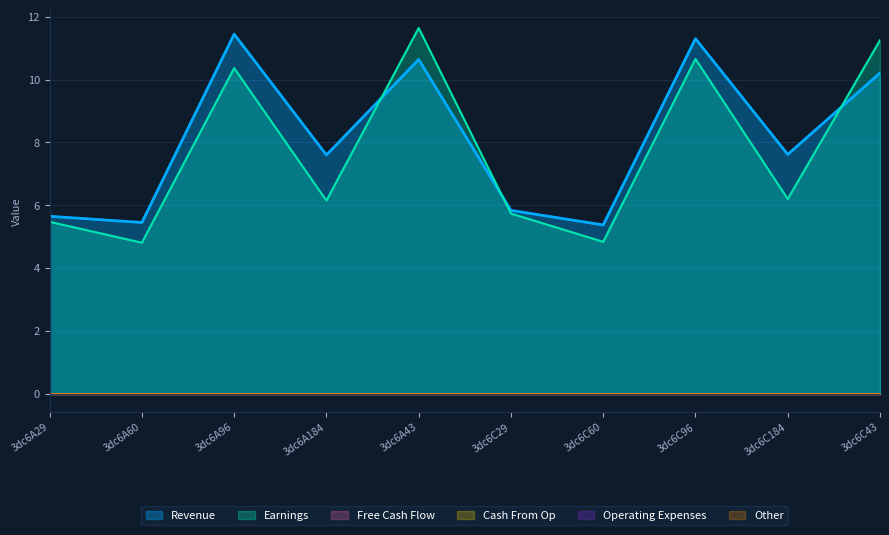

Reading left to right, extract all data points from this chart.

col_6: 3dc6A29=5.7	3dc6A60=5.5	3dc6A96=11.4	3dc6A184=7.6	3dc6A43=10.6	3dc6C29=5.8	3dc6C60=5.4	3dc6C96=11.3	3dc6C184=7.6	3dc6C43=10.2
col_7: 3dc6A29=5.5	3dc6A60=4.8	3dc6A96=10.4	3dc6A184=6.1	3dc6A43=11.6	3dc6C29=5.7	3dc6C60=4.8	3dc6C96=10.7	3dc6C184=6.2	3dc6C43=11.3
col_2: 3dc6A29=0.0	3dc6A60=0.0	3dc6A96=0.0	3dc6A184=0.0	3dc6A43=0.0	3dc6C29=0.0	3dc6C60=0.0	3dc6C96=0.0	3dc6C184=0.0	3dc6C43=0.0
col_3: 3dc6A29=0.0	3dc6A60=0.0	3dc6A96=0.0	3dc6A184=0.0	3dc6A43=0.0	3dc6C29=0.0	3dc6C60=0.0	3dc6C96=0.0	3dc6C184=0.0	3dc6C43=0.0
col_4: 3dc6A29=0.0	3dc6A60=0.0	3dc6A96=0.0	3dc6A184=0.0	3dc6A43=0.0	3dc6C29=0.0	3dc6C60=0.0	3dc6C96=0.0	3dc6C184=0.0	3dc6C43=0.0
col_5: 3dc6A29=0.0	3dc6A60=0.0	3dc6A96=0.0	3dc6A184=0.0	3dc6A43=0.0	3dc6C29=0.0	3dc6C60=0.0	3dc6C96=0.0	3dc6C184=0.0	3dc6C43=0.0